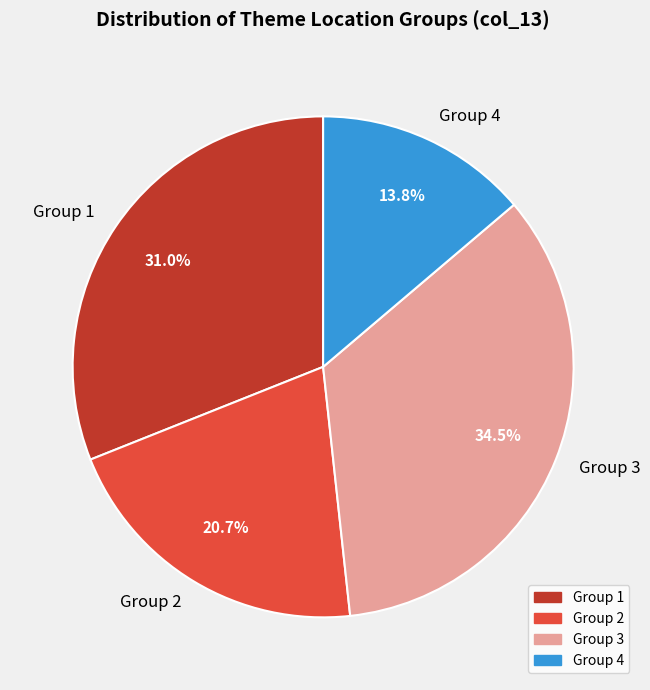

Rank the categories by value from lowest to highest.

Group 4, Group 2, Group 1, Group 3